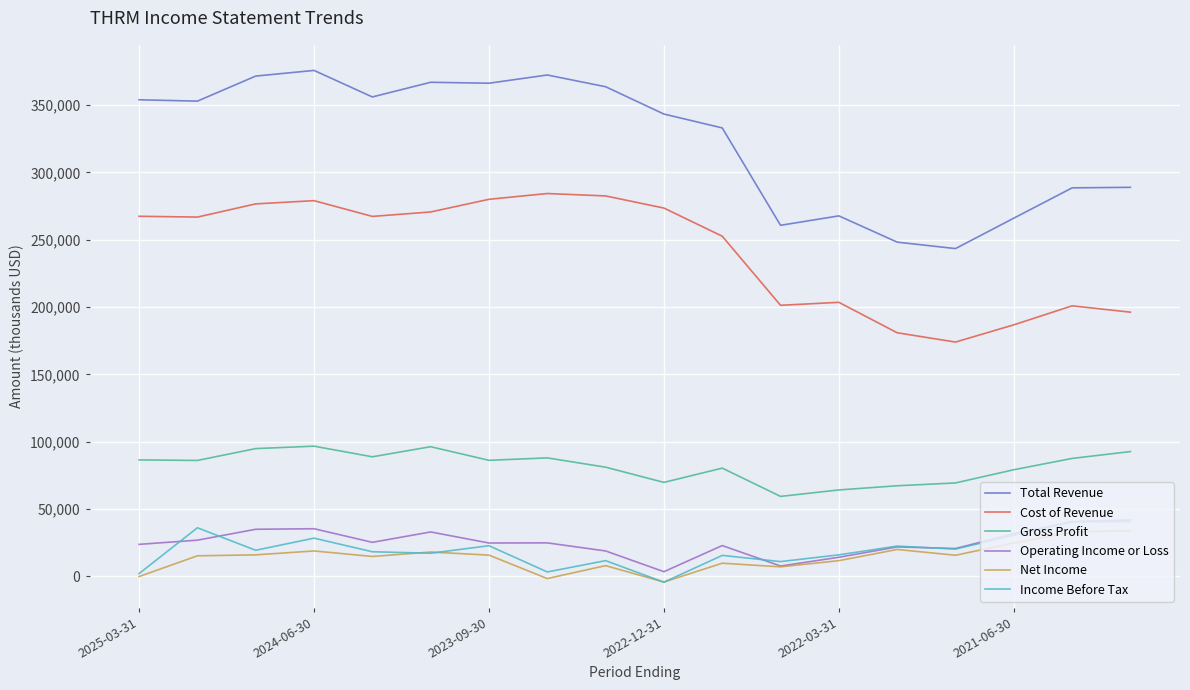

What is the greatest value displayed?

375700